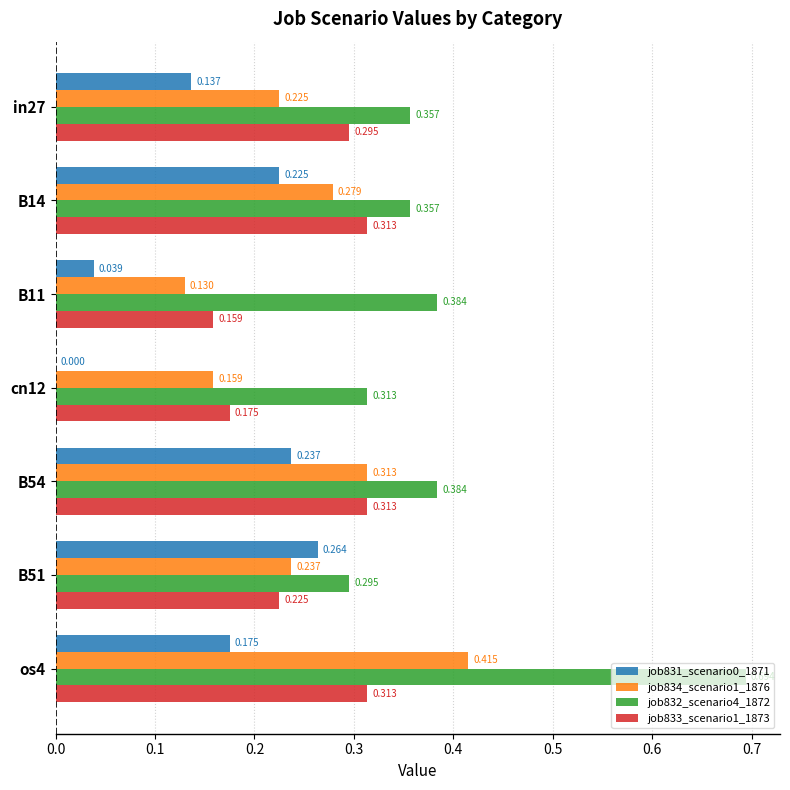

Is the value of job833_scenario1_1873 at B14 greater than the value of job832_scenario4_1872 at B54?

No